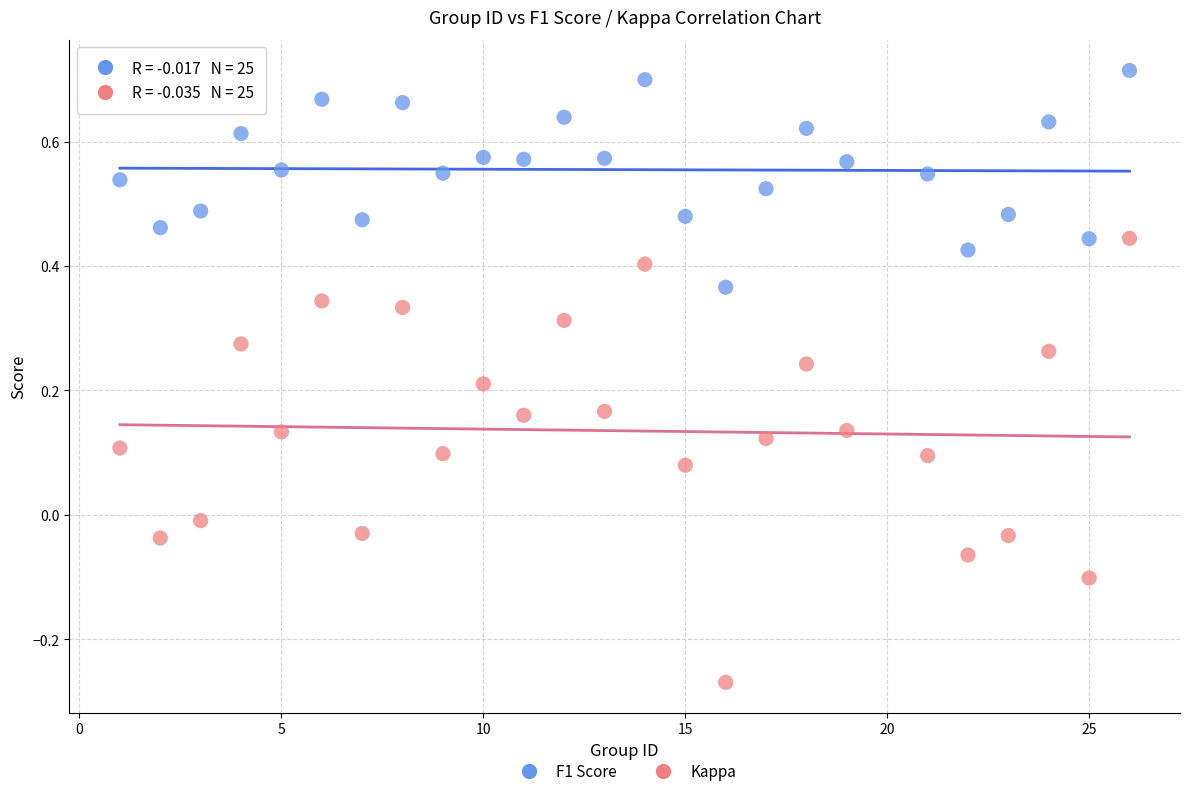

What are all the series names shown in the legend?

F1 Score, Kappa